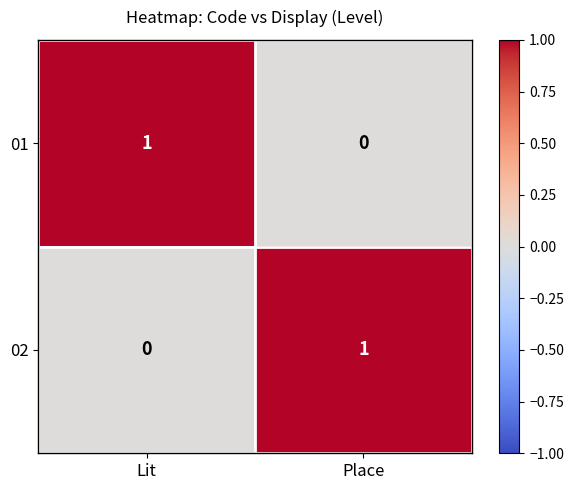

Is the value of 02 at Place greater than the value of 01 at Place?

Yes